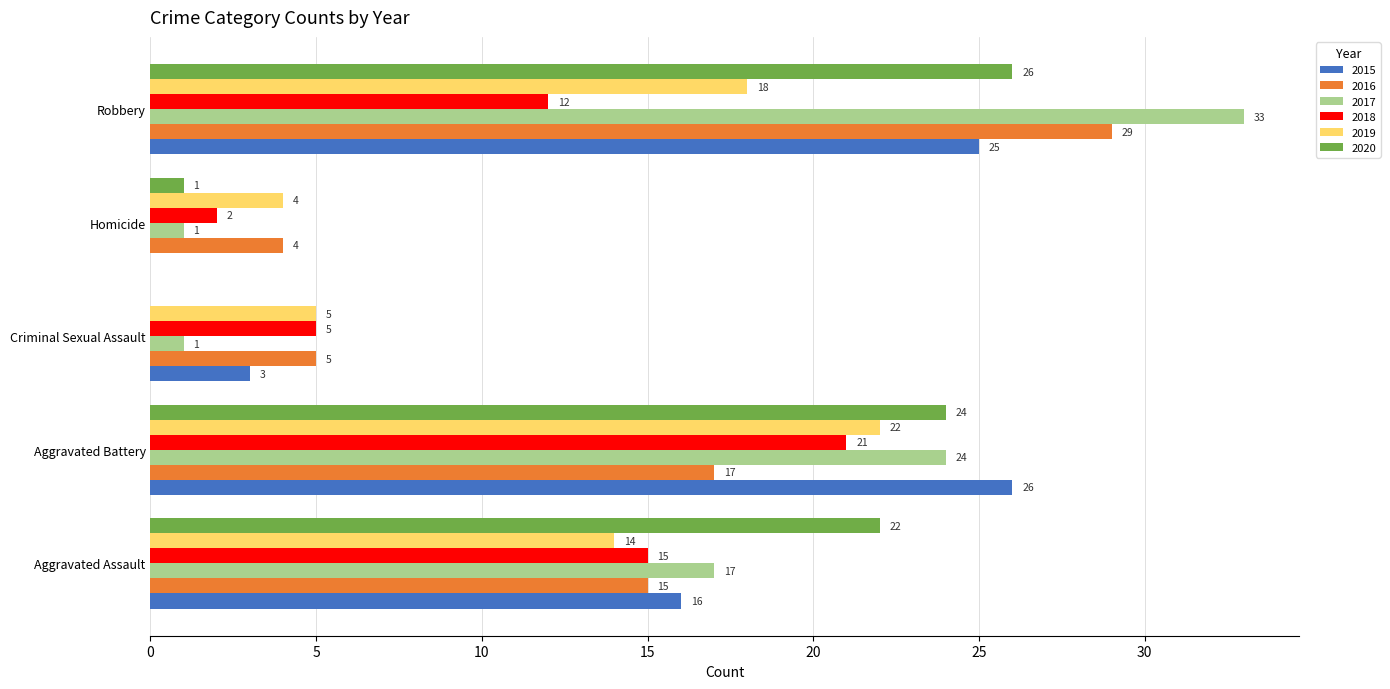

At which category is the sum across all series the highest?

Robbery